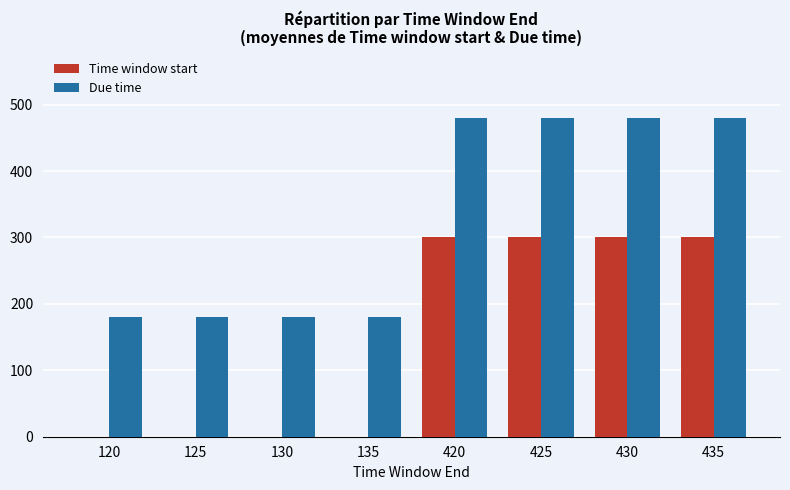

What is the total value across all series at 420?

780